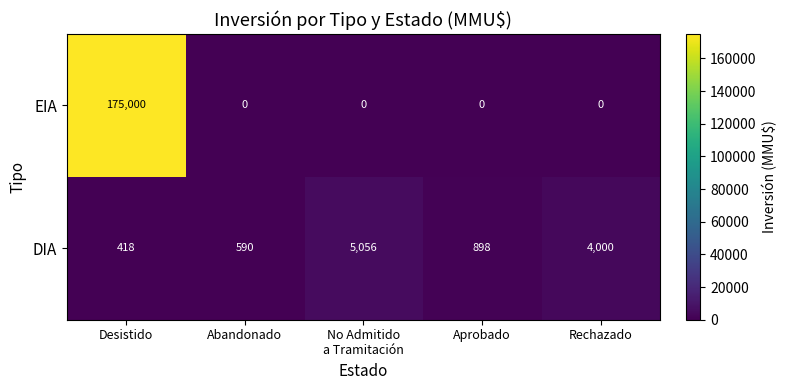

The value of EIA at Rechazado is -95725. True or false?

False